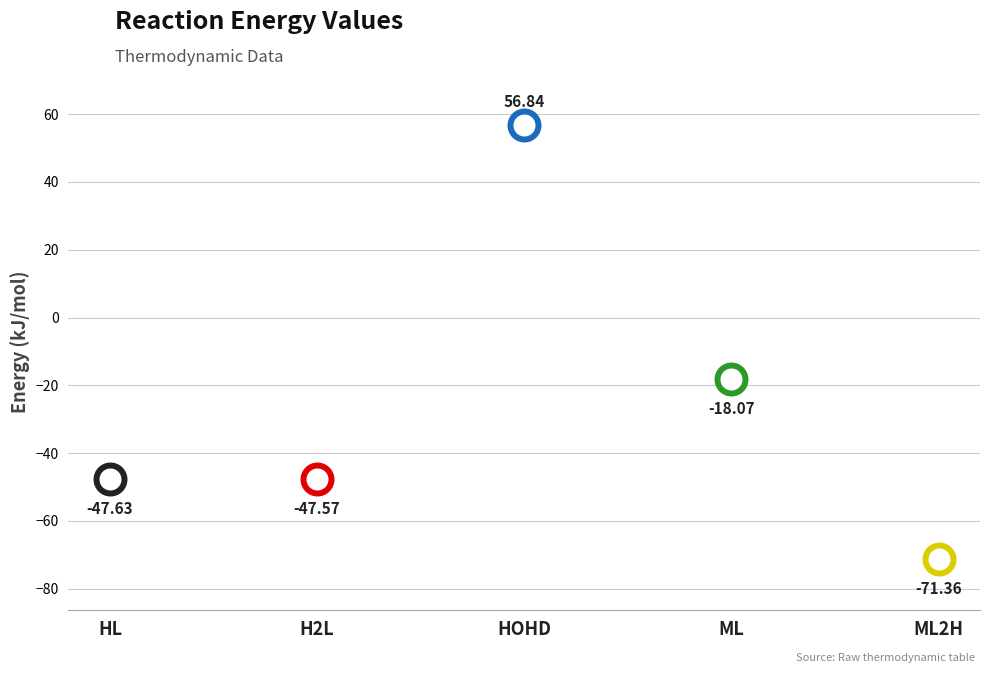

Which has a higher value, H2L or HOHD?

HOHD